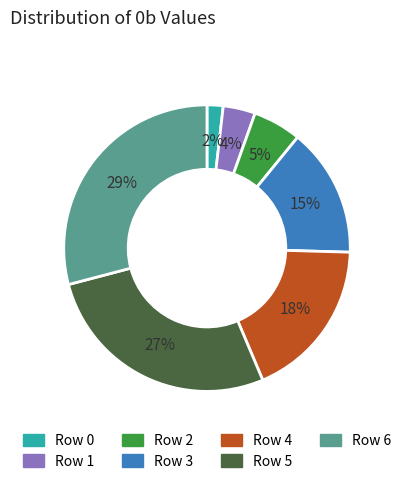

Is the sum of Row 5 and Row 3 greater than half?

No